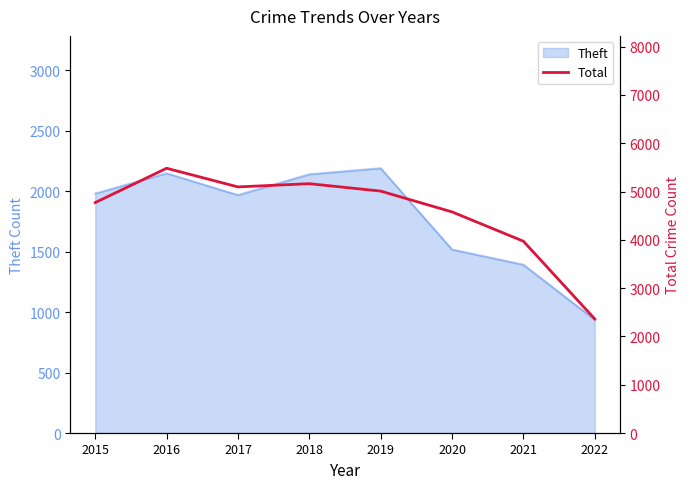

True or false: the data has more than 0 interior local peaks.

True